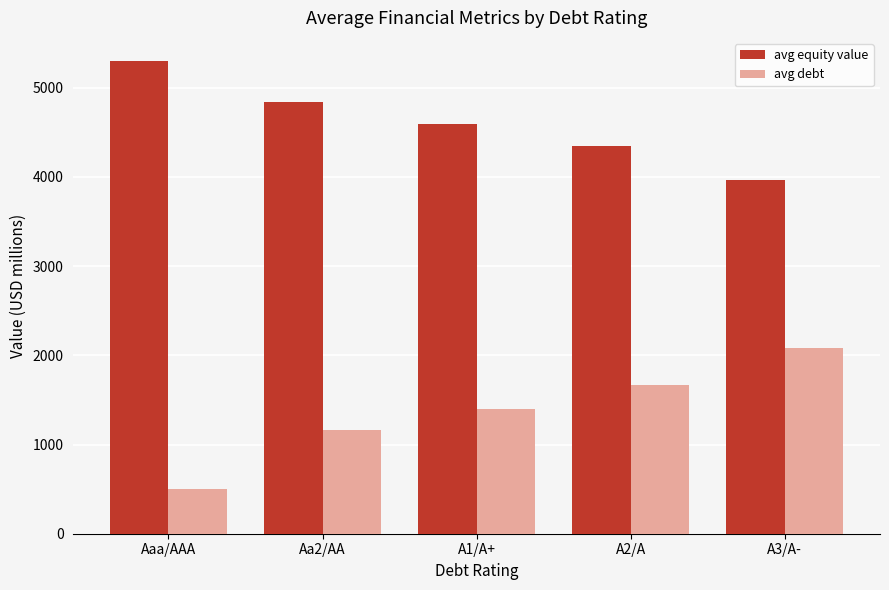

Reading right to left, extract all data points from this chart.

avg equity value: A3/A-=3968.9	A2/A=4349.7	A1/A+=4594.5	Aa2/AA=4837.6	Aaa/AAA=5294.6
avg debt: A3/A-=2085.4	A2/A=1668.4	A1/A+=1400.2	Aa2/AA=1161.9	Aaa/AAA=506.5